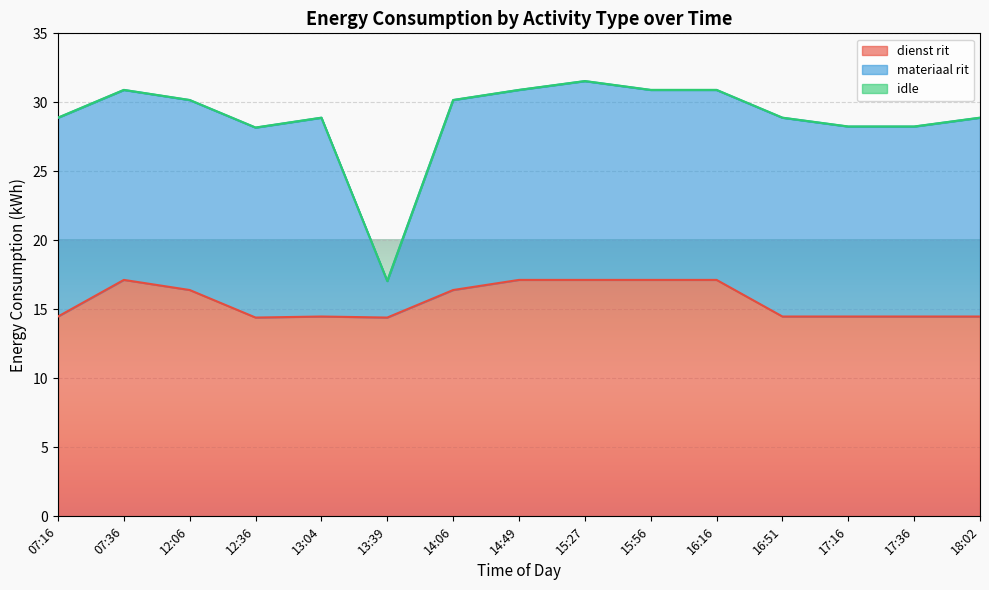

What is the highest value of the dienst rit series?

17.1